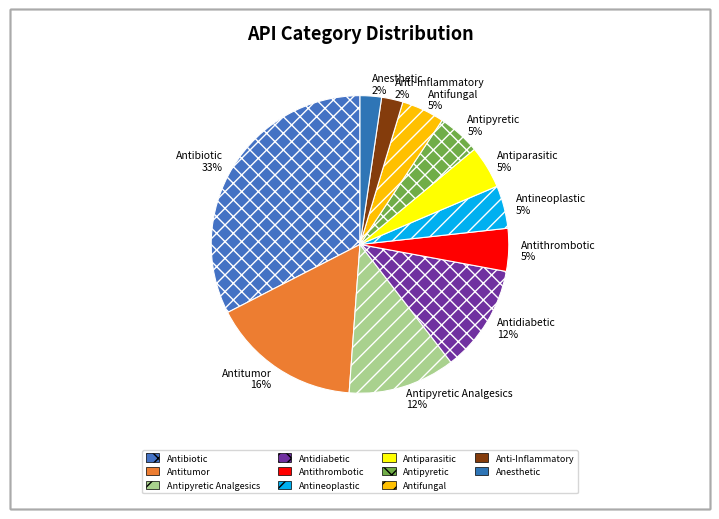

To the nearest percent, what is the average slice percentage?

9%